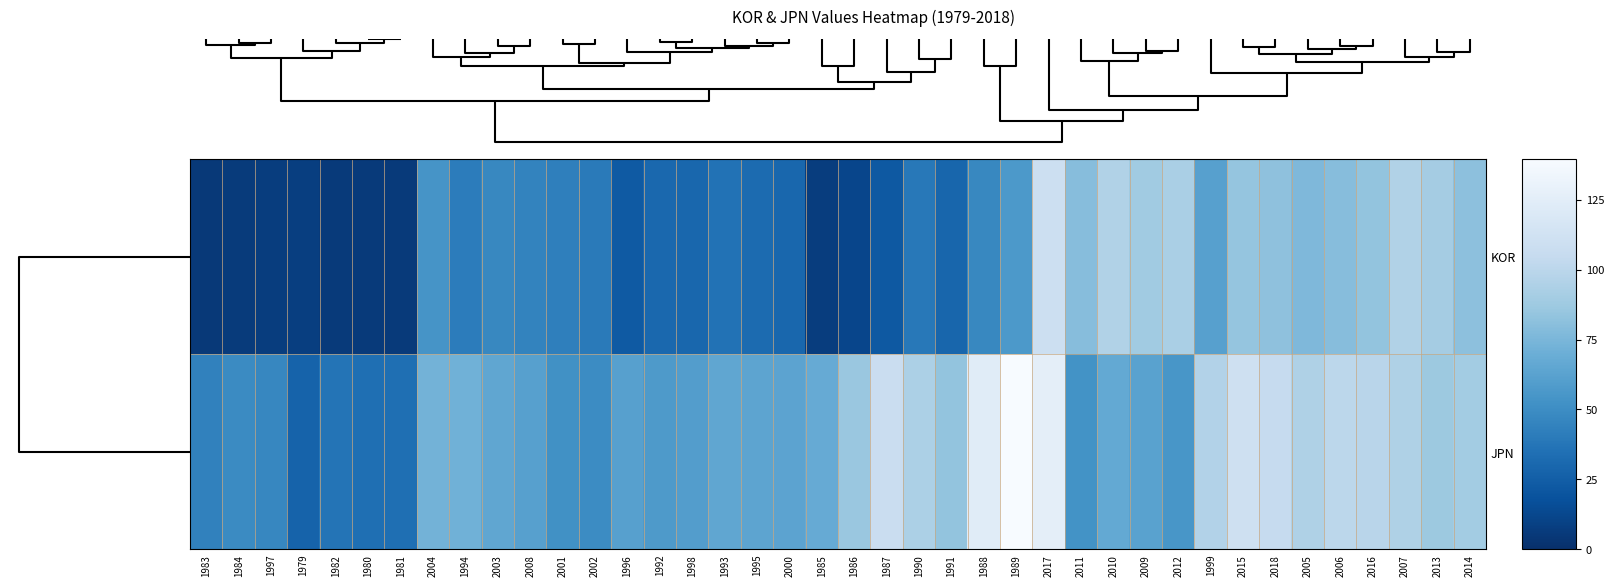

How many categories are shown in the chart?

40